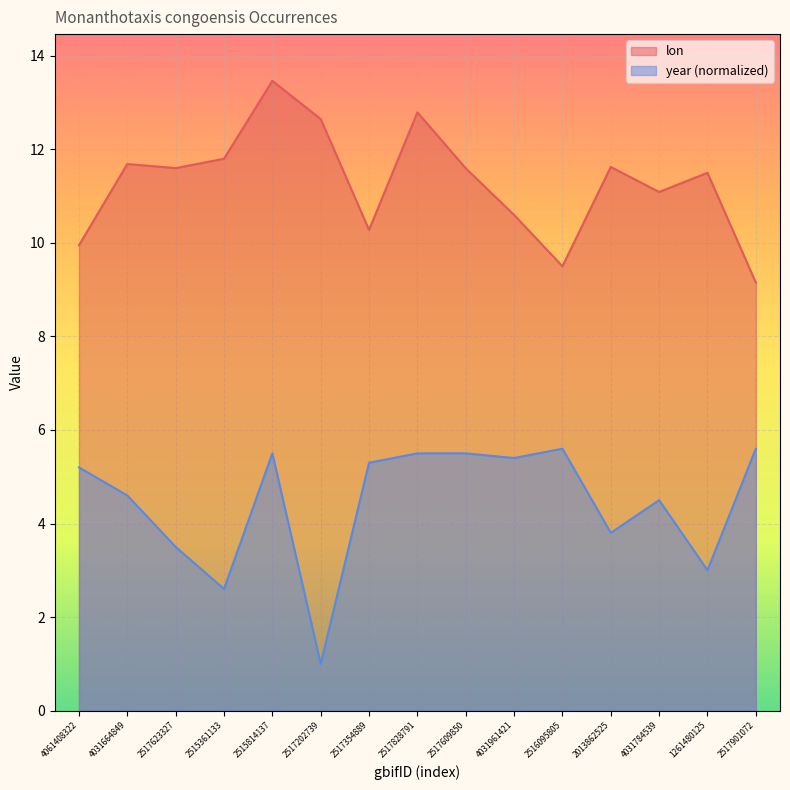

At which category does year reach its first local peak?

2515814137